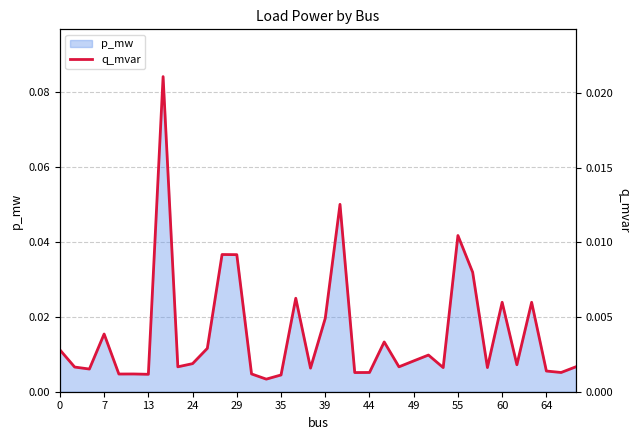

Does the chart have visible grid lines?

Yes